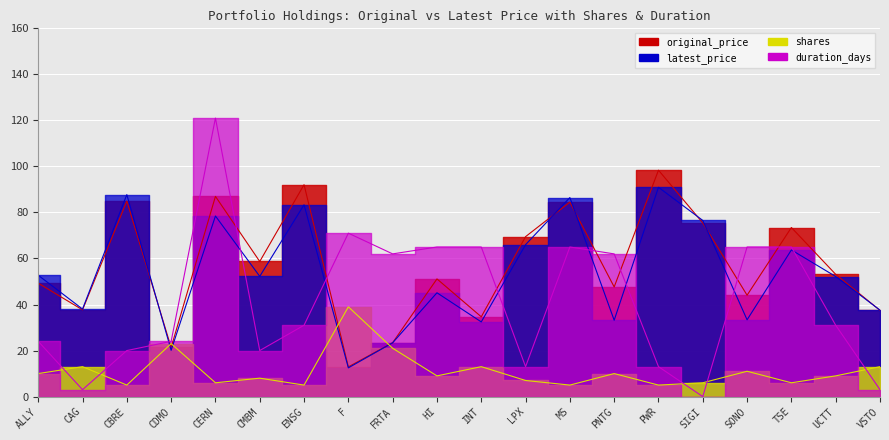

How many times do latest_price and duration_days cross each other?

8